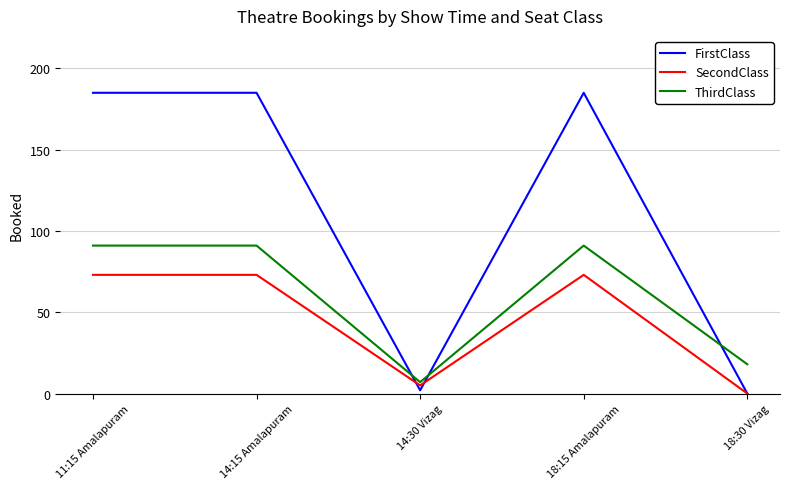

List the series in order of their overall mean, highest first.

FirstClass, ThirdClass, SecondClass